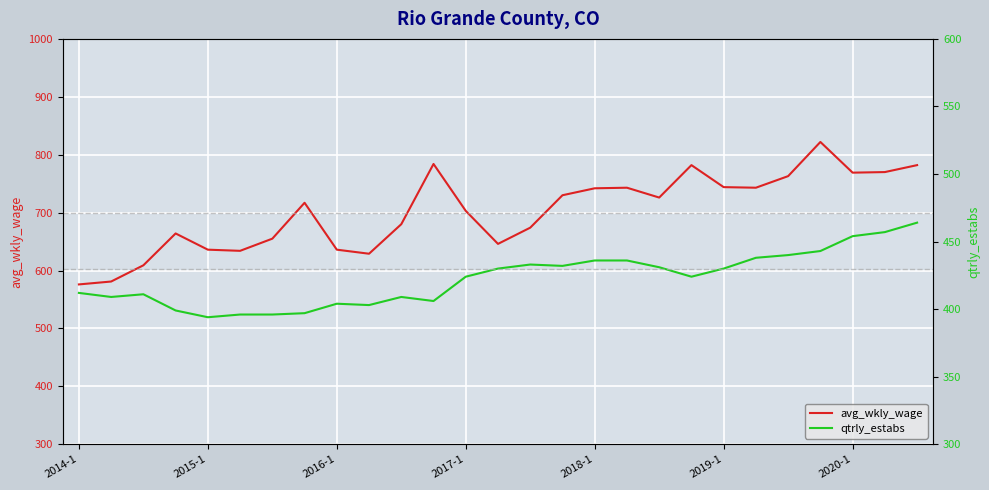

Reading left to right, list all the values displayed in this chart.

avg_wkly_wage: 576	581	609	664	636	634	655	717	636	629	680	784	703	646	674	730	742	743	726	782	744	743	763	822	769	770	782
qtrly_estabs: 412	409	411	399	394	396	396	397	404	403	409	406	424	430	433	432	436	436	431	424	430	438	440	443	454	457	464